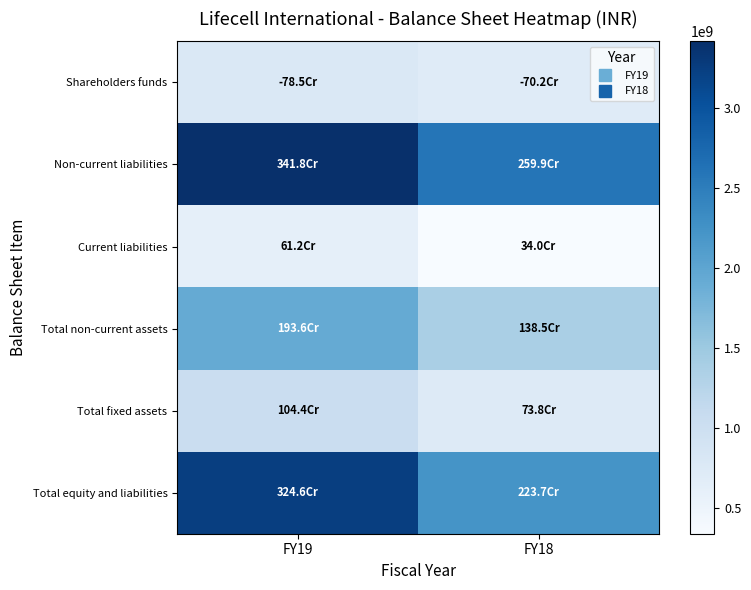

Which series has the largest range (max minus min)?

Total equity and liabilities